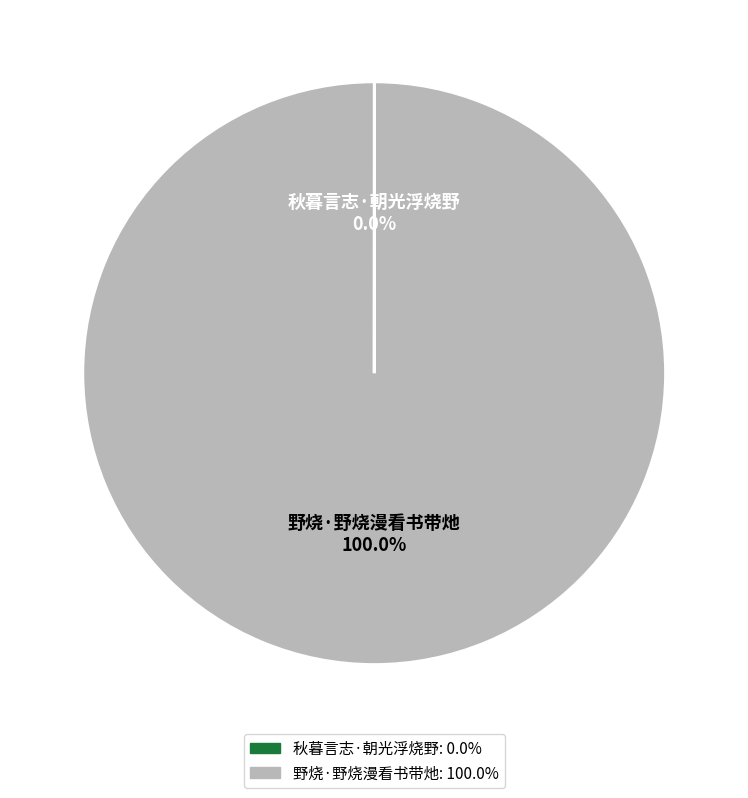

What is the majority slice?

野烧·野烧漫看书带灺